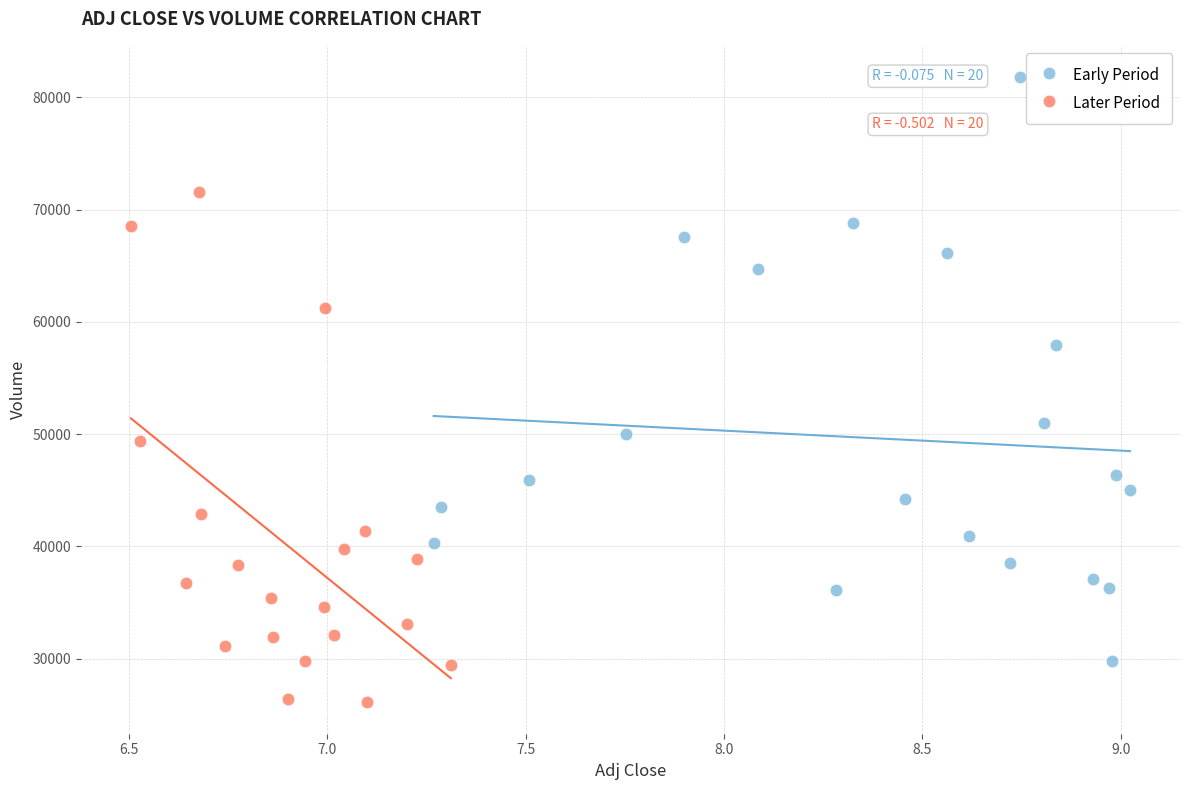

Which series reaches the minimum Y coordinate?

Later Period